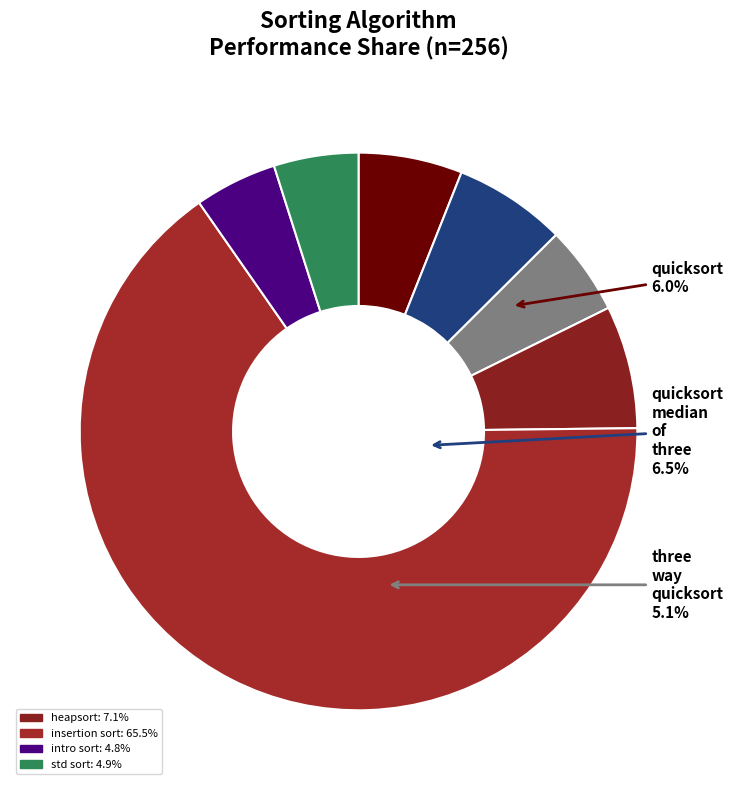

Count the number of slices in the pie.

7